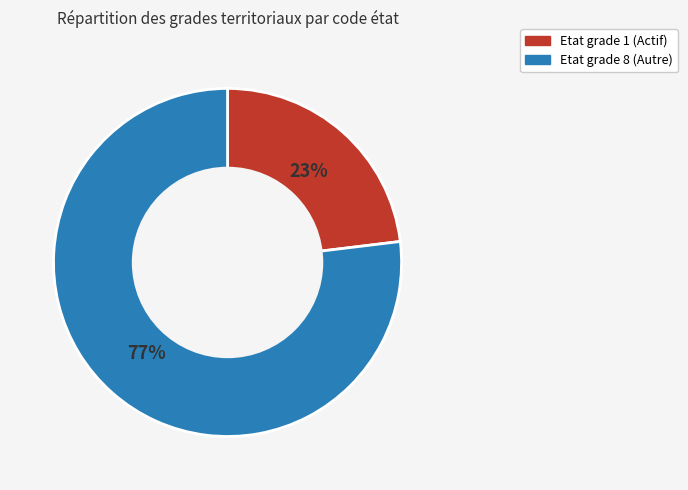

Is there any slice that represents more than half of the pie?

Yes